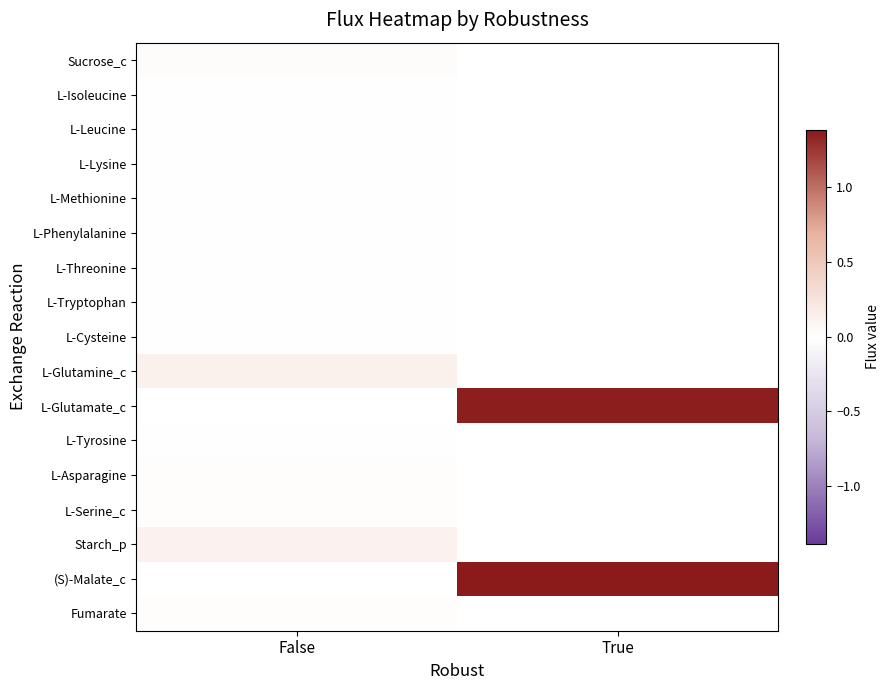

How many values in L-Threonine are above zero?

1